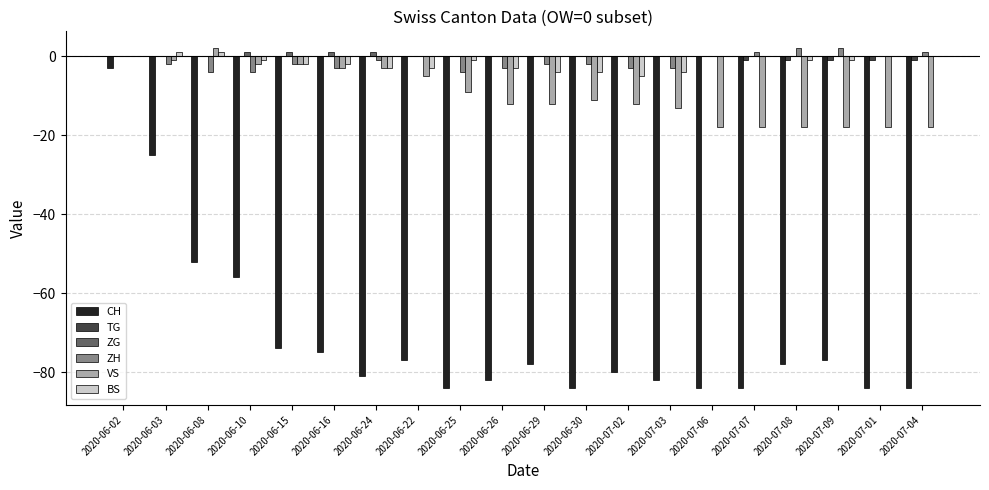

How many data points does each series have?

20